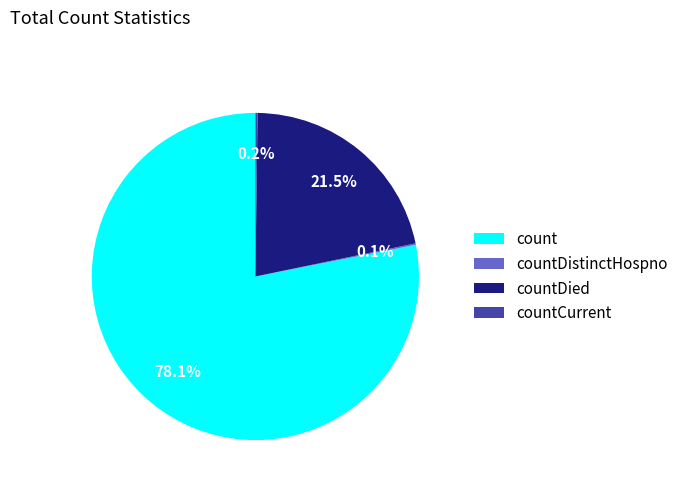

What percentage is the count slice, to the nearest percent?

78%